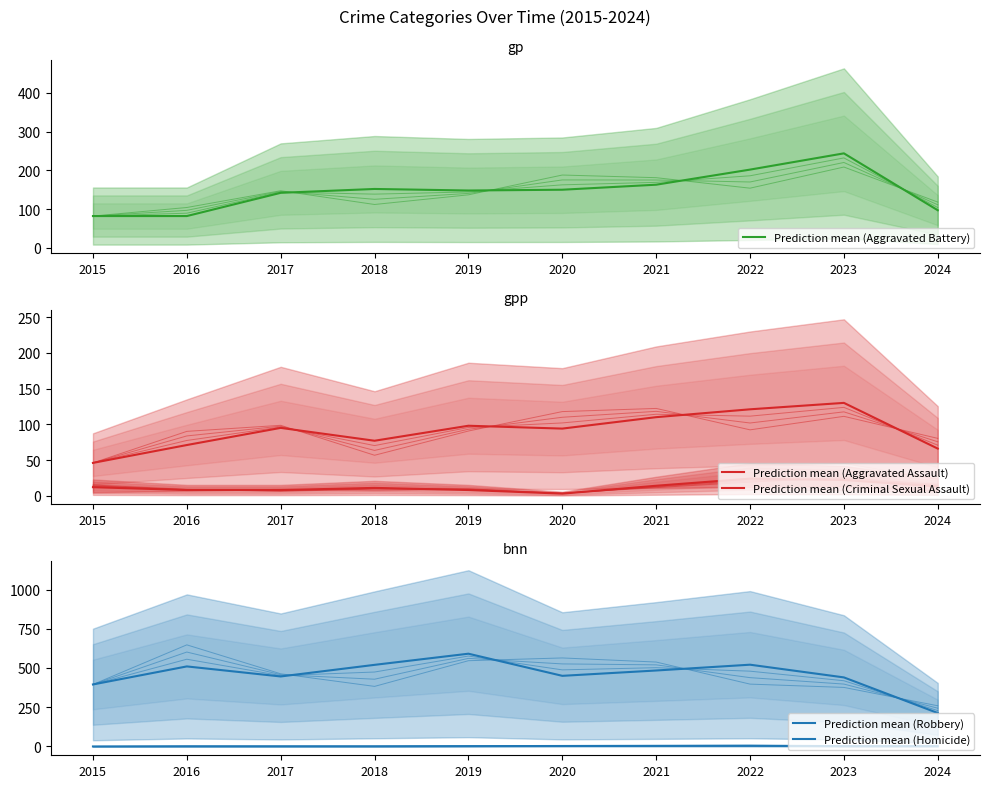

Is it true that Prediction mean (Aggravated Assault) equals 16 at 2015?

False